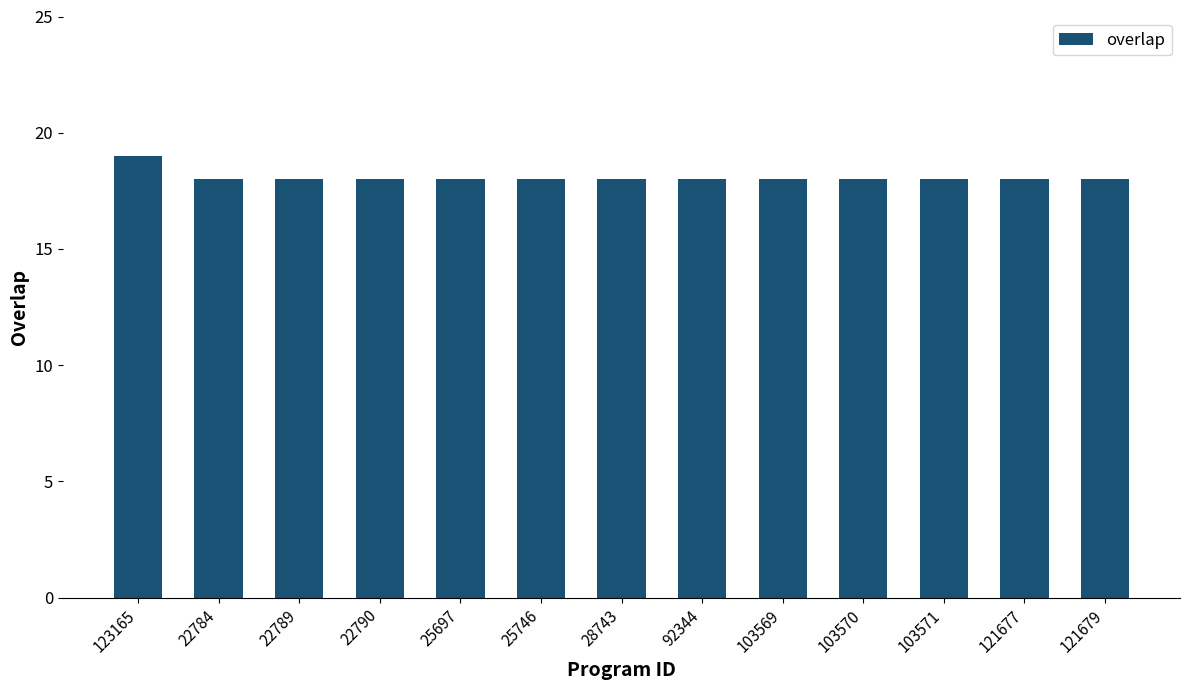

True or false: the data shows 18 at 22784.

True